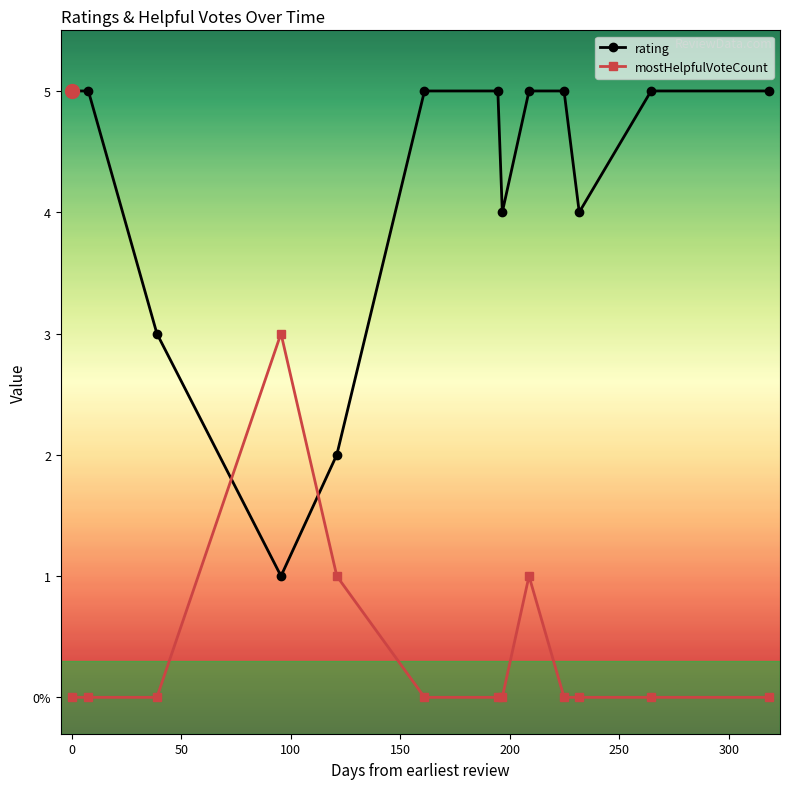

Is this an area chart (filled region under the line)?

No